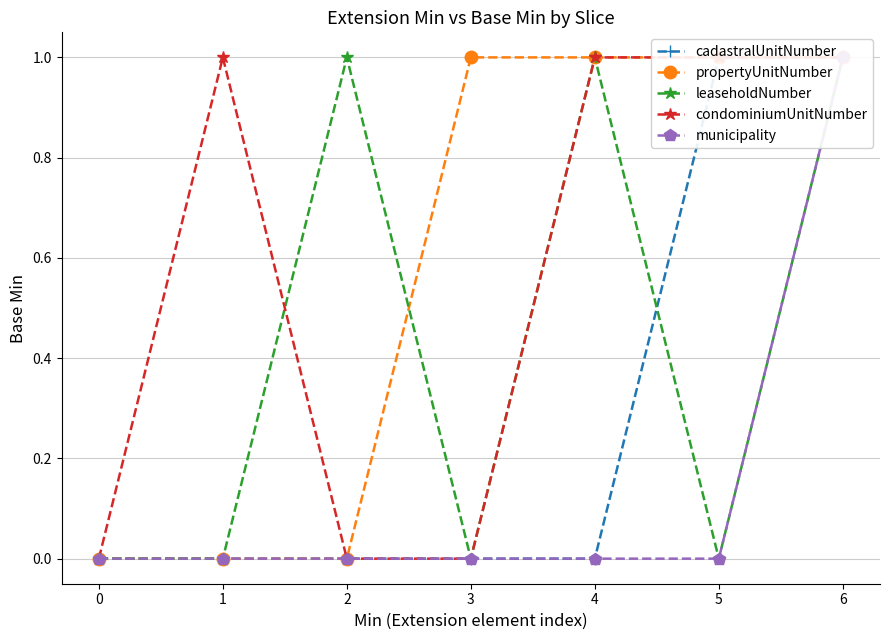

At which category does condominiumUnitNumber reach its first local peak?

1